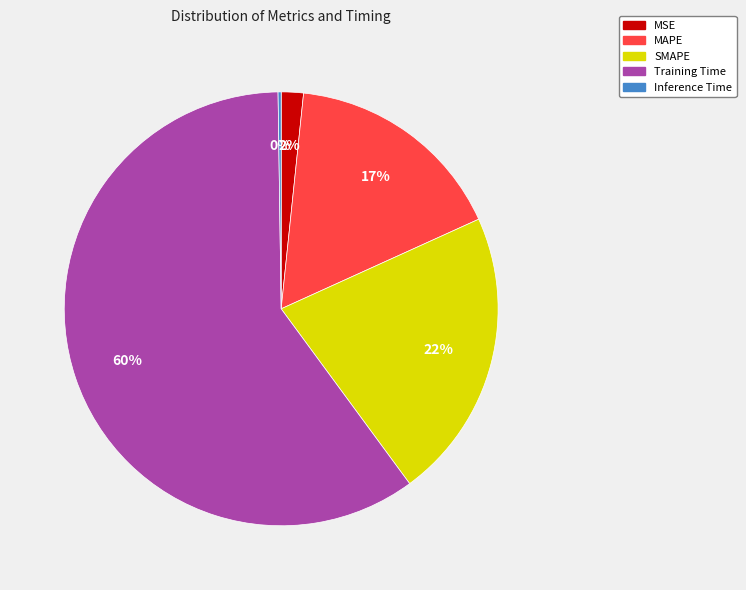

What is the largest slice in the pie chart?

Training Time